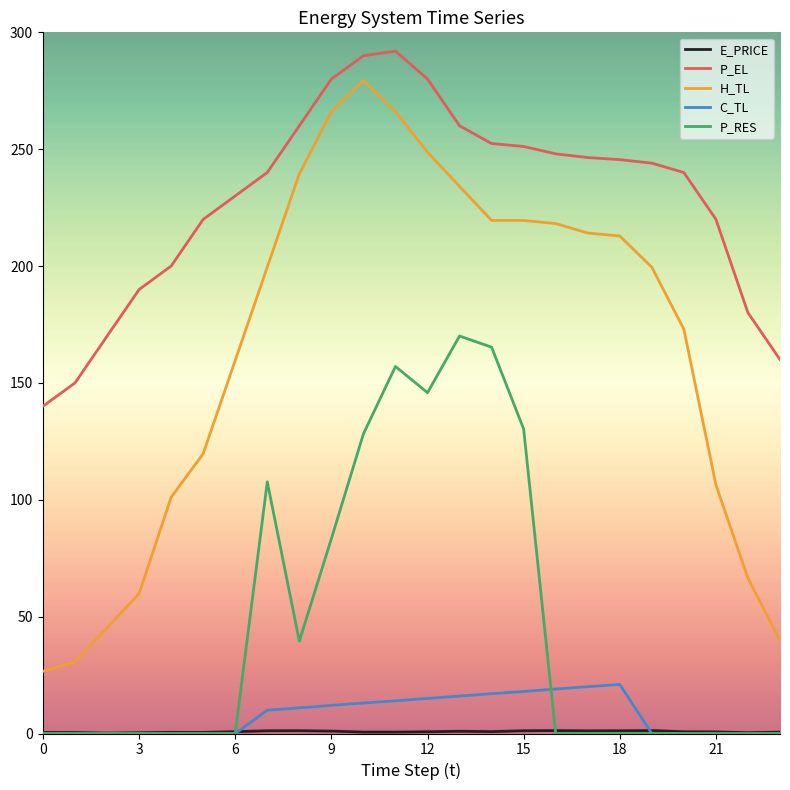

True or false: P_RES and H_TL cross at least once.

False